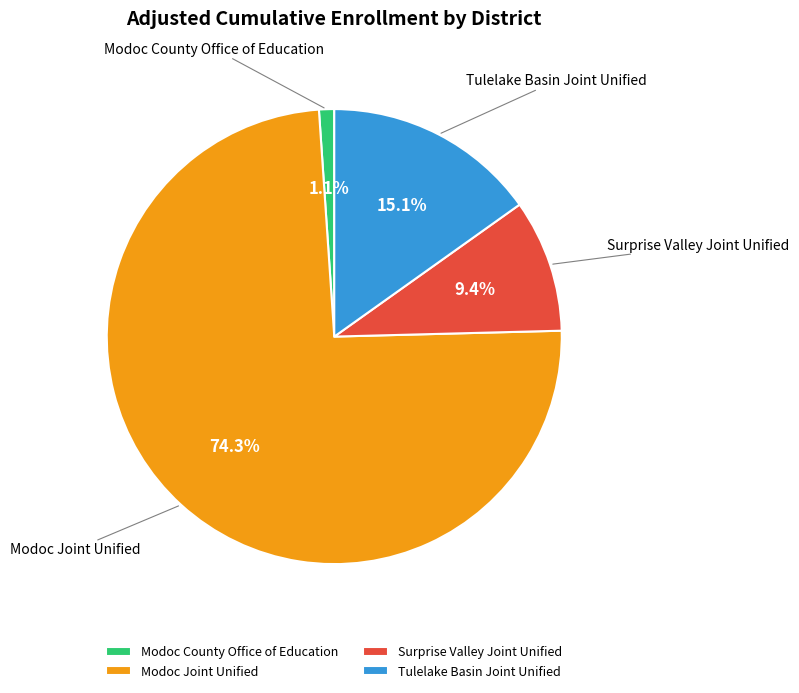

Which category accounts for the majority?

Modoc Joint Unified